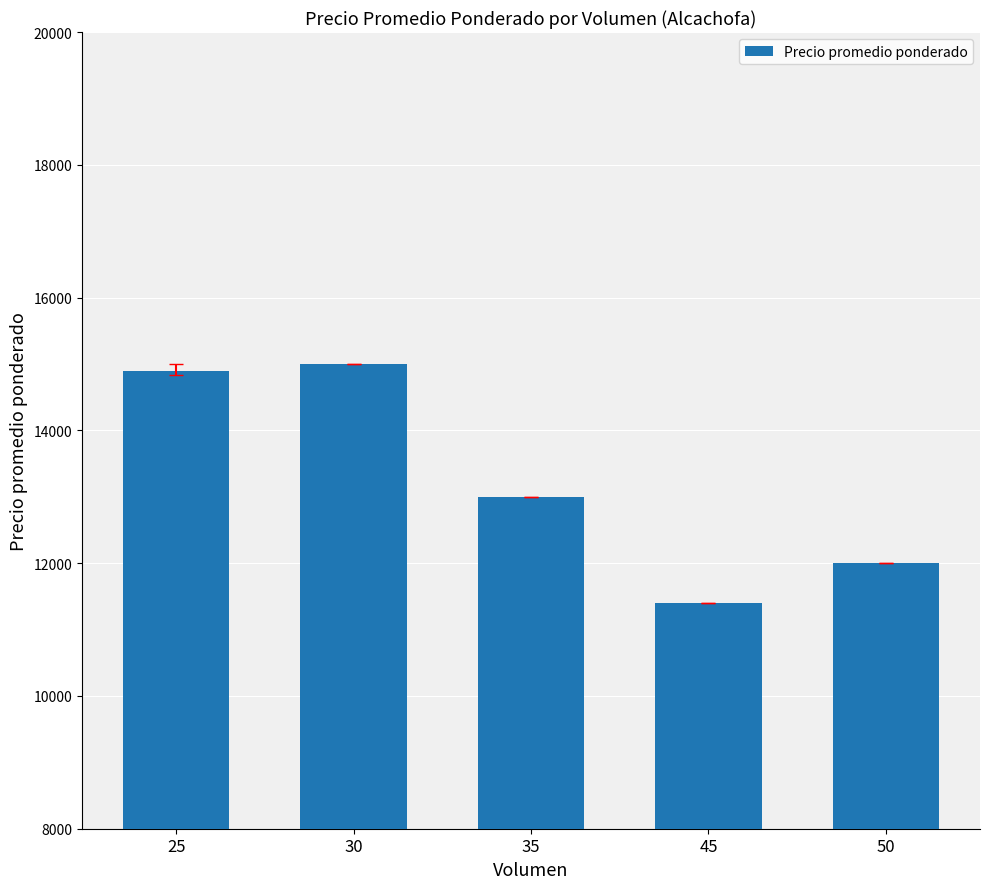

List the labels in order of value, largest first.

30, 25, 35, 50, 45